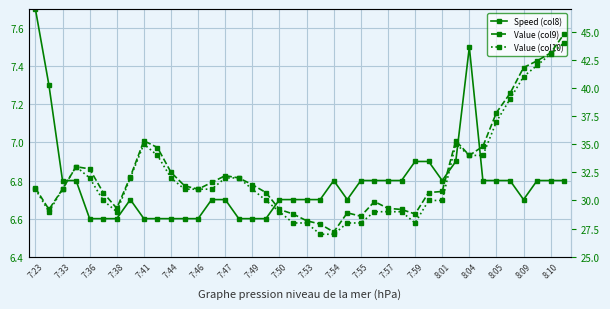

In Value (col9), how many points are higher than both neighbors (excluding endpoints)?

6